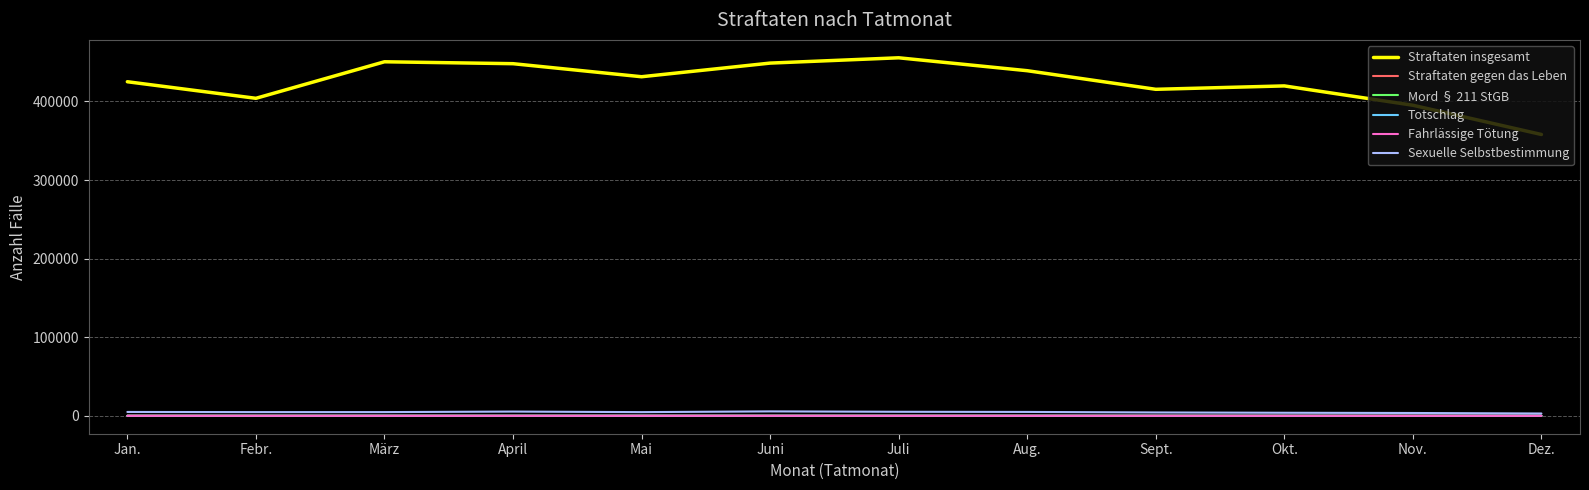

The Straftaten insgesamt series shows 439112 at Aug.. True or false?

True